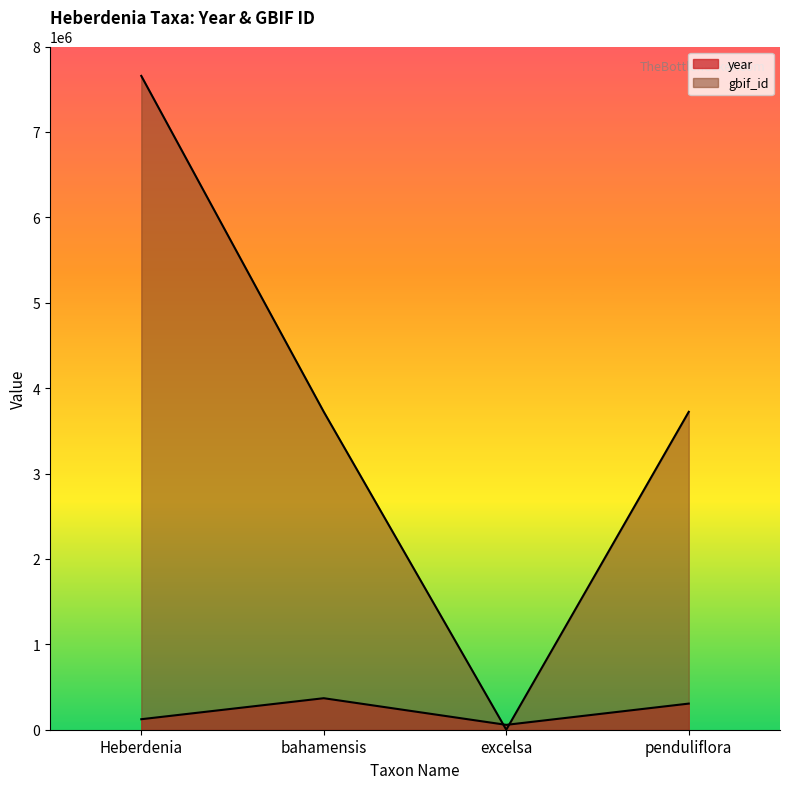

List the series in order of their peak value, highest first.

gbif_id, year